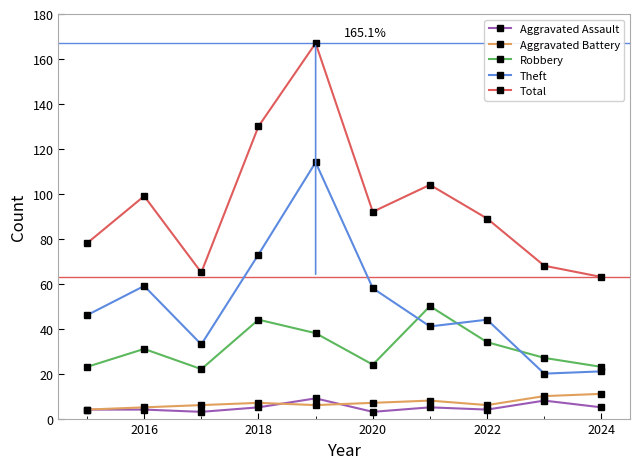

What is the maximum value for Aggravated Battery?

11